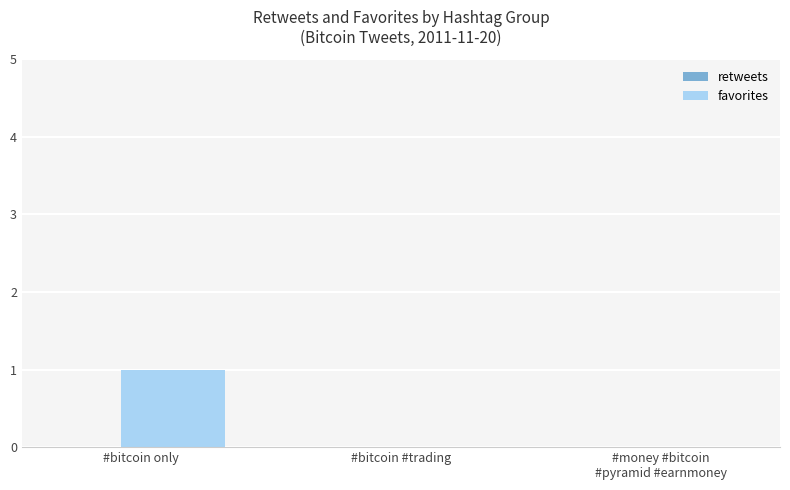

Is it true that the value at #bitcoin only is 1?

True